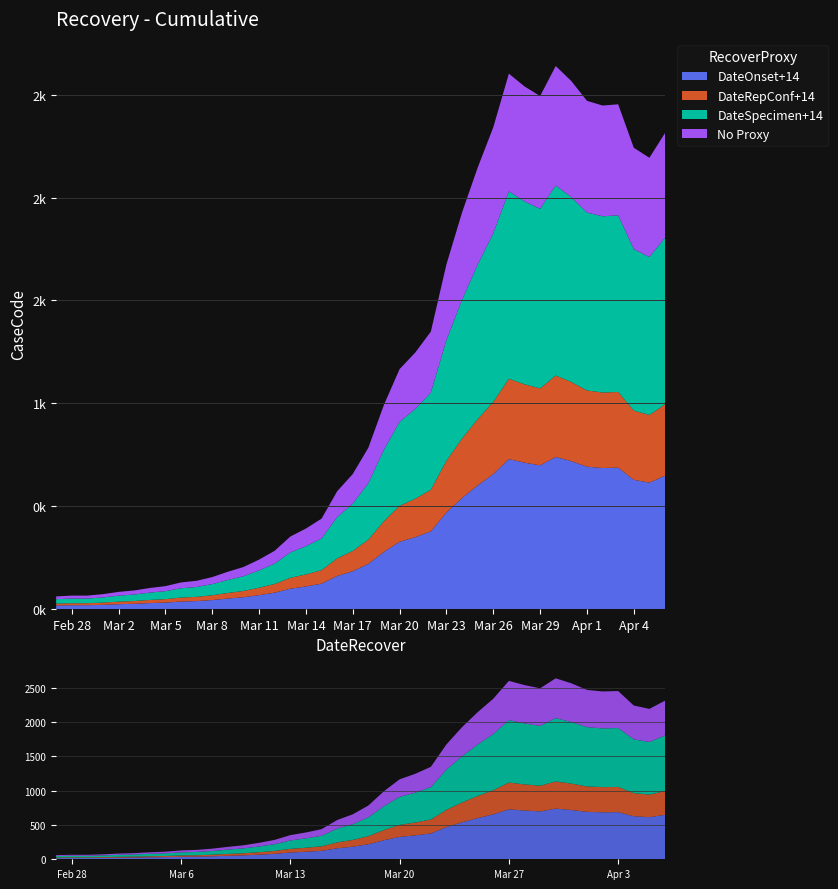

Reading left to right, transcribe all the data shown in this chart.

61	65	65	72	83	90	102	111	129	137	155	181	204	240	283	352	391	439	572	656	784	993	1166	1246	1348	1675	1927	2145	2341	2602	2540	2493	2639	2566	2470	2447	2453	2242	2193	2313